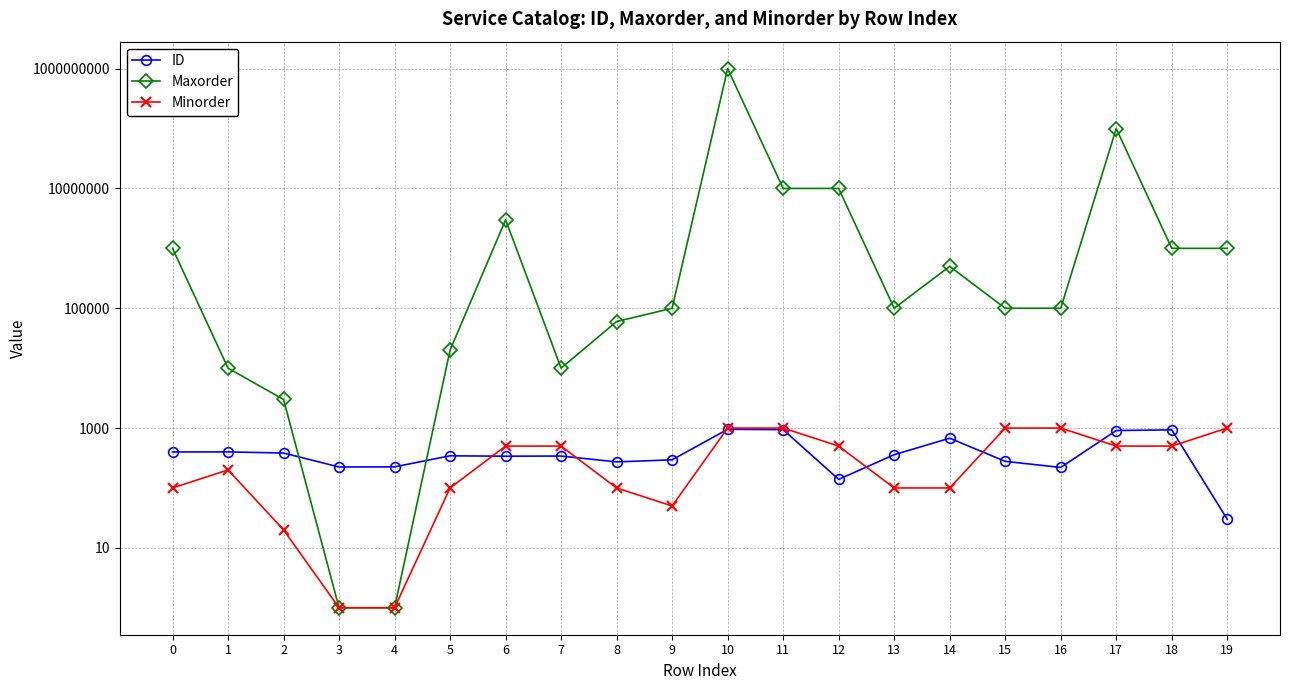

What is the spread (max minus min) of values at 6?

2999661